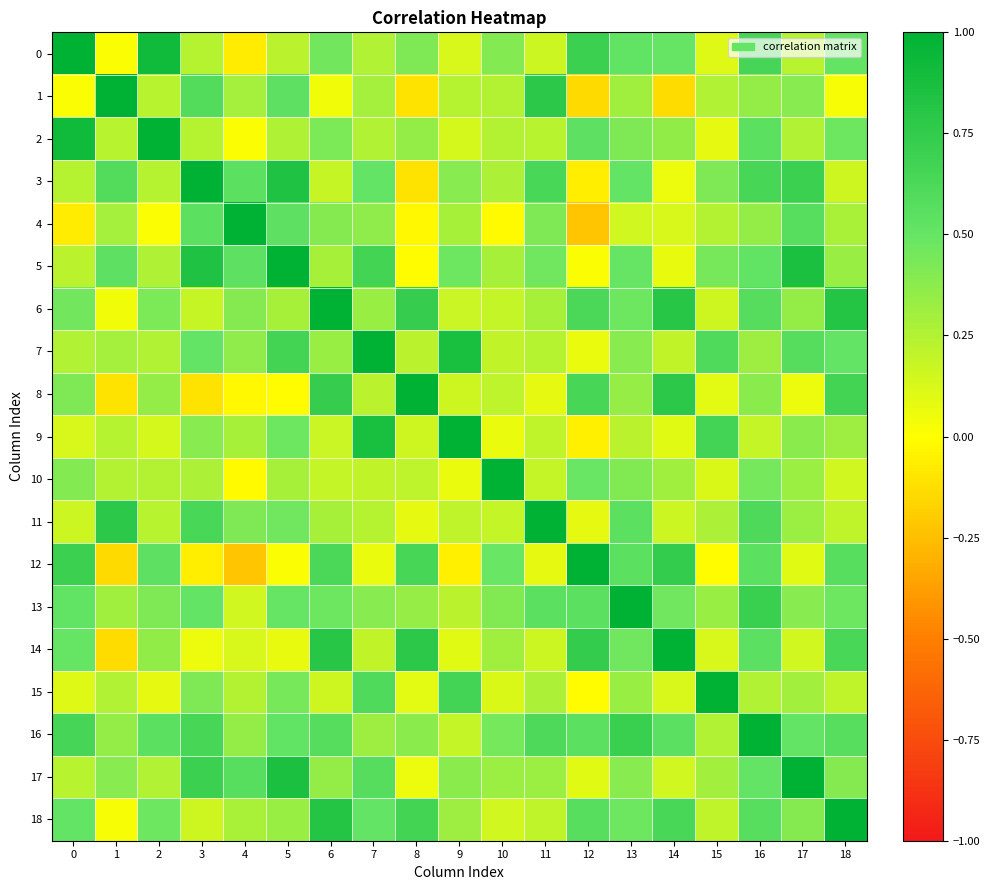

Reading left to right, transcribe all the data shown in this chart.

0: 0=1.0	1=0.0	2=0.9	3=0.2	4=-0.1	5=0.2	6=0.5	7=0.3	8=0.4	9=0.1	10=0.4	11=0.2	12=0.7	13=0.5	14=0.5	15=0.1	16=0.7	17=0.2	18=0.5
1: 0=0.0	1=1.0	2=0.2	3=0.6	4=0.3	5=0.5	6=0.0	7=0.3	8=-0.1	9=0.2	10=0.2	11=0.8	12=-0.1	13=0.3	14=-0.1	15=0.3	16=0.3	17=0.4	18=0.0
2: 0=0.9	1=0.2	2=1.0	3=0.2	4=0.0	5=0.3	6=0.4	7=0.3	8=0.3	9=0.1	10=0.2	11=0.2	12=0.5	13=0.4	14=0.4	15=0.1	16=0.6	17=0.3	18=0.5
3: 0=0.2	1=0.6	2=0.2	3=1.0	4=0.5	5=0.8	6=0.2	7=0.5	8=-0.1	9=0.4	10=0.3	11=0.6	12=-0.1	13=0.5	14=0.1	15=0.4	16=0.6	17=0.7	18=0.2
4: 0=-0.1	1=0.3	2=0.0	3=0.5	4=1.0	5=0.5	6=0.4	7=0.4	8=-0.0	9=0.3	10=-0.0	11=0.4	12=-0.2	13=0.2	14=0.1	15=0.2	16=0.3	17=0.6	18=0.3
5: 0=0.2	1=0.5	2=0.3	3=0.8	4=0.5	5=1.0	6=0.3	7=0.7	8=-0.0	9=0.5	10=0.3	11=0.5	12=0.0	13=0.5	14=0.1	15=0.4	16=0.5	17=0.9	18=0.3
6: 0=0.5	1=0.0	2=0.4	3=0.2	4=0.4	5=0.3	6=1.0	7=0.3	8=0.7	9=0.2	10=0.2	11=0.3	12=0.6	13=0.5	14=0.8	15=0.2	16=0.6	17=0.3	18=0.8
7: 0=0.3	1=0.3	2=0.3	3=0.5	4=0.4	5=0.7	6=0.3	7=1.0	8=0.2	9=0.9	10=0.2	11=0.2	12=0.1	13=0.4	14=0.2	15=0.6	16=0.3	17=0.6	18=0.5
8: 0=0.4	1=-0.1	2=0.3	3=-0.1	4=-0.0	5=-0.0	6=0.7	7=0.2	8=1.0	9=0.2	10=0.2	11=0.1	12=0.6	13=0.3	14=0.8	15=0.1	16=0.4	17=0.1	18=0.7
9: 0=0.1	1=0.2	2=0.1	3=0.4	4=0.3	5=0.5	6=0.2	7=0.9	8=0.2	9=1.0	10=0.1	11=0.2	12=-0.1	13=0.2	14=0.1	15=0.7	16=0.2	17=0.4	18=0.3
10: 0=0.4	1=0.2	2=0.2	3=0.3	4=-0.0	5=0.3	6=0.2	7=0.2	8=0.2	9=0.1	10=1.0	11=0.2	12=0.5	13=0.4	14=0.3	15=0.1	16=0.4	17=0.3	18=0.2
11: 0=0.2	1=0.8	2=0.2	3=0.6	4=0.4	5=0.5	6=0.3	7=0.2	8=0.1	9=0.2	10=0.2	11=1.0	12=0.1	13=0.5	14=0.2	15=0.3	16=0.6	17=0.3	18=0.2
12: 0=0.7	1=-0.1	2=0.5	3=-0.1	4=-0.2	5=0.0	6=0.6	7=0.1	8=0.6	9=-0.1	10=0.5	11=0.1	12=1.0	13=0.6	14=0.7	15=-0.0	16=0.6	17=0.1	18=0.6
13: 0=0.5	1=0.3	2=0.4	3=0.5	4=0.2	5=0.5	6=0.5	7=0.4	8=0.3	9=0.2	10=0.4	11=0.5	12=0.6	13=1.0	14=0.5	15=0.3	16=0.7	17=0.4	18=0.5
14: 0=0.5	1=-0.1	2=0.4	3=0.1	4=0.1	5=0.1	6=0.8	7=0.2	8=0.8	9=0.1	10=0.3	11=0.2	12=0.7	13=0.5	14=1.0	15=0.1	16=0.5	17=0.2	18=0.6
15: 0=0.1	1=0.3	2=0.1	3=0.4	4=0.2	5=0.4	6=0.2	7=0.6	8=0.1	9=0.7	10=0.1	11=0.3	12=-0.0	13=0.3	14=0.1	15=1.0	16=0.3	17=0.3	18=0.2
16: 0=0.7	1=0.3	2=0.6	3=0.6	4=0.3	5=0.5	6=0.6	7=0.3	8=0.4	9=0.2	10=0.4	11=0.6	12=0.6	13=0.7	14=0.5	15=0.3	16=1.0	17=0.5	18=0.6
17: 0=0.2	1=0.4	2=0.3	3=0.7	4=0.6	5=0.9	6=0.3	7=0.6	8=0.1	9=0.4	10=0.3	11=0.3	12=0.1	13=0.4	14=0.2	15=0.3	16=0.5	17=1.0	18=0.4
18: 0=0.5	1=0.0	2=0.5	3=0.2	4=0.3	5=0.3	6=0.8	7=0.5	8=0.7	9=0.3	10=0.2	11=0.2	12=0.6	13=0.5	14=0.6	15=0.2	16=0.6	17=0.4	18=1.0